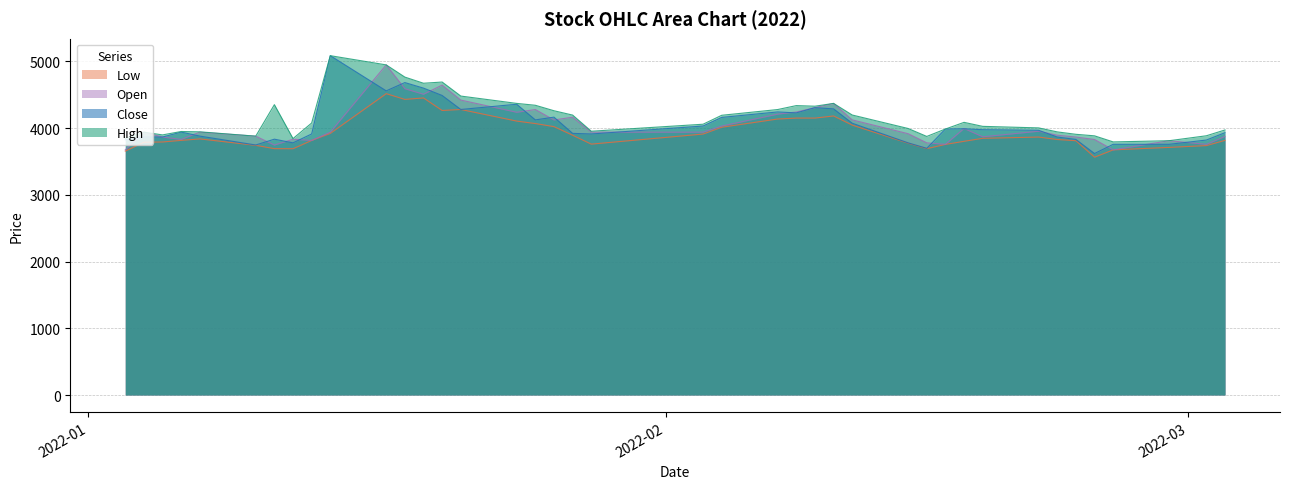

What is the maximum value for High?

5084